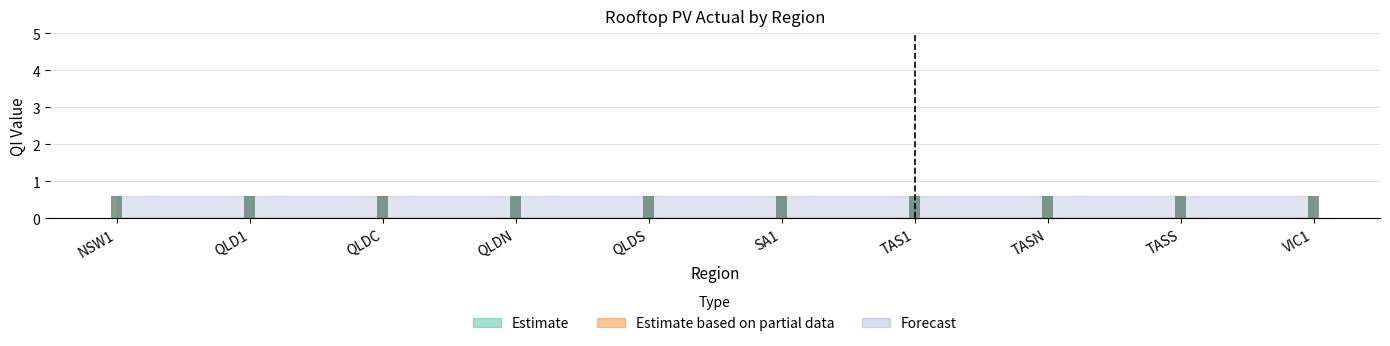

How many data points does each series have?

10